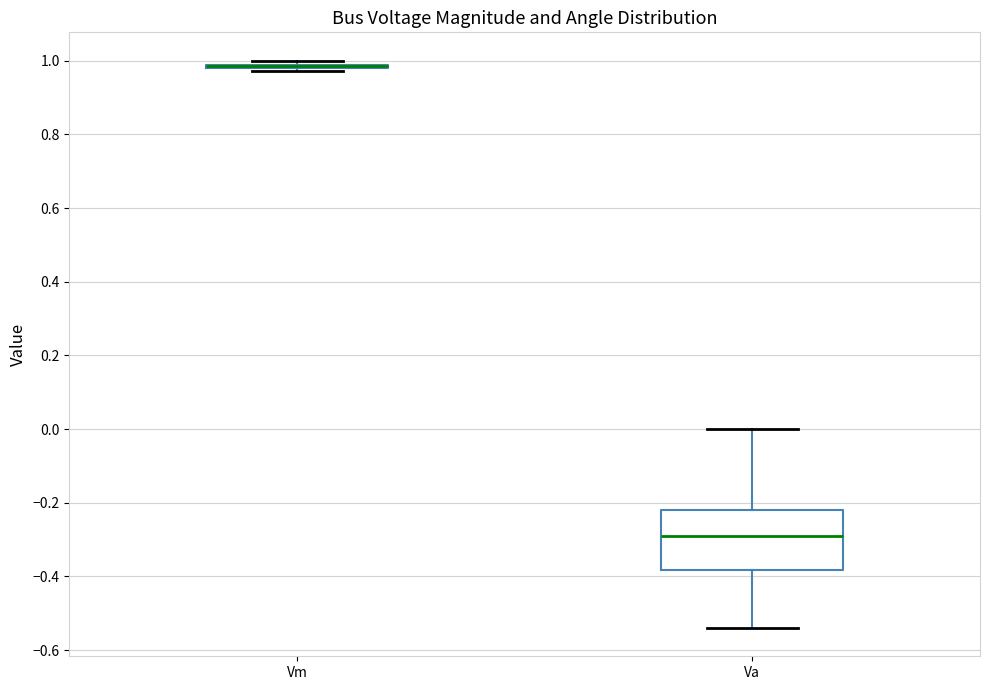

Reading left to right, read every box against the y-axis: the position of its median line, the range the box covers, and the ends of its whiskers. The values are not printed on the chart, so give them approximately, as read against the axis.

Vm: box collapsed to a line at 0.98, whiskers 0.98 to 1.00
Va: median -0.30, box -0.38 to -0.22, whiskers -0.54 to 0.00